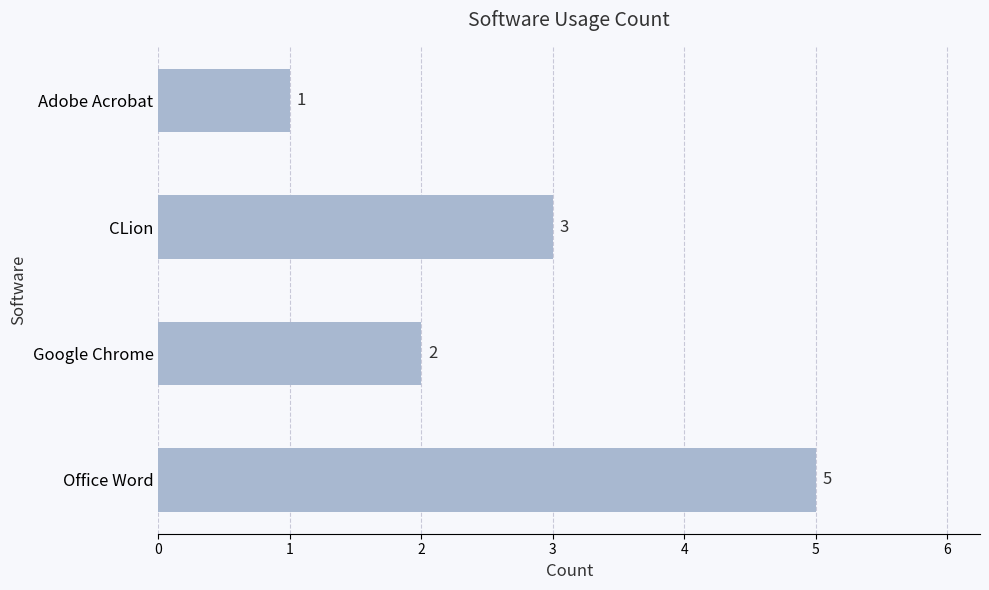

True or false: the data shows 3 at Google Chrome.

False